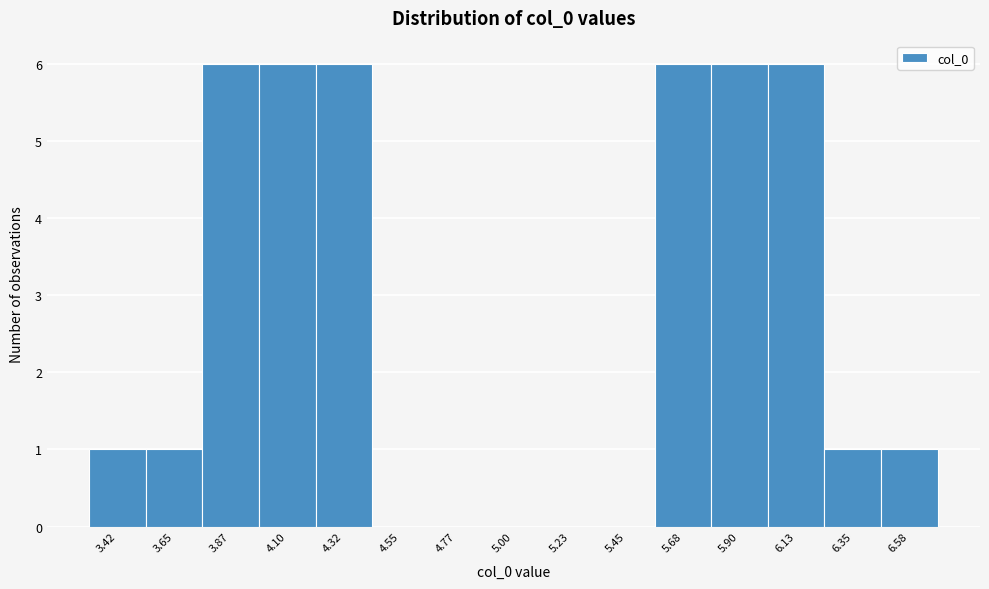

Reading left to right, transcribe this chart: for each bar, give the range it covers on the x-axis and its height. Neither the bar edges nor the heights are printed on the chart, so give them approximately, as read against the axes.

3.30 to 3.55: 1
3.55 to 3.75: 1
3.75 to 4.00: 6
4.00 to 4.20: 6
4.20 to 4.45: 6
4.45 to 4.65: 0
4.65 to 4.90: 0
4.90 to 5.10: 0
5.10 to 5.35: 0
5.35 to 5.55: 0
5.55 to 5.80: 6
5.80 to 6.00: 6
6.00 to 6.25: 6
6.25 to 6.45: 1
6.45 to 6.70: 1